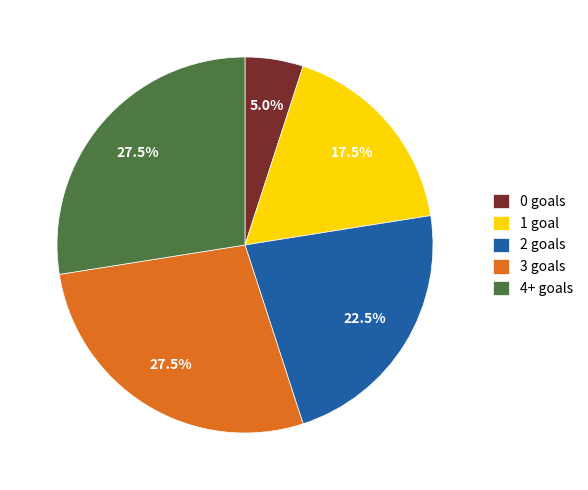

Is it true that 2 is 1% of the pie?

False